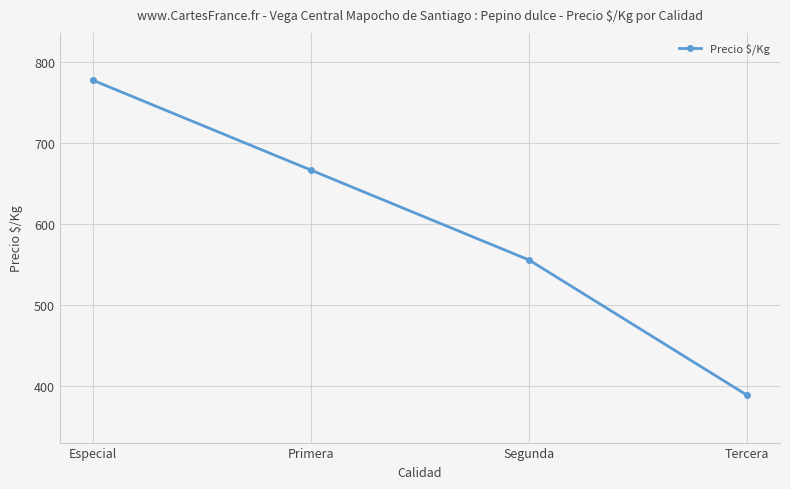

Reading right to left, extract all data points from this chart.

Tercera=389	Segunda=556	Primera=667	Especial=778